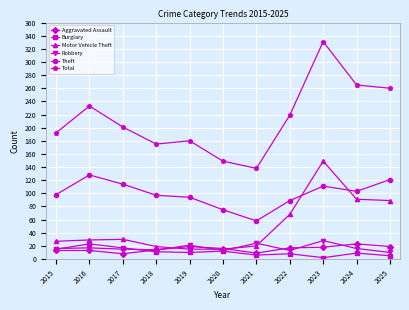

Which series changed the most between 2019 and 2025?

Total